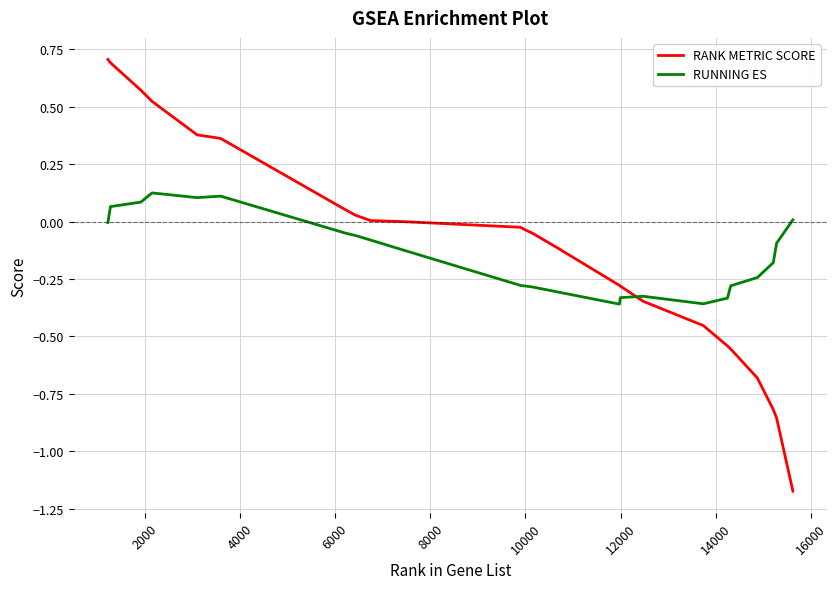

Rank the series by their maximum value, from highest to lowest.

RANK METRIC SCORE, RUNNING ES